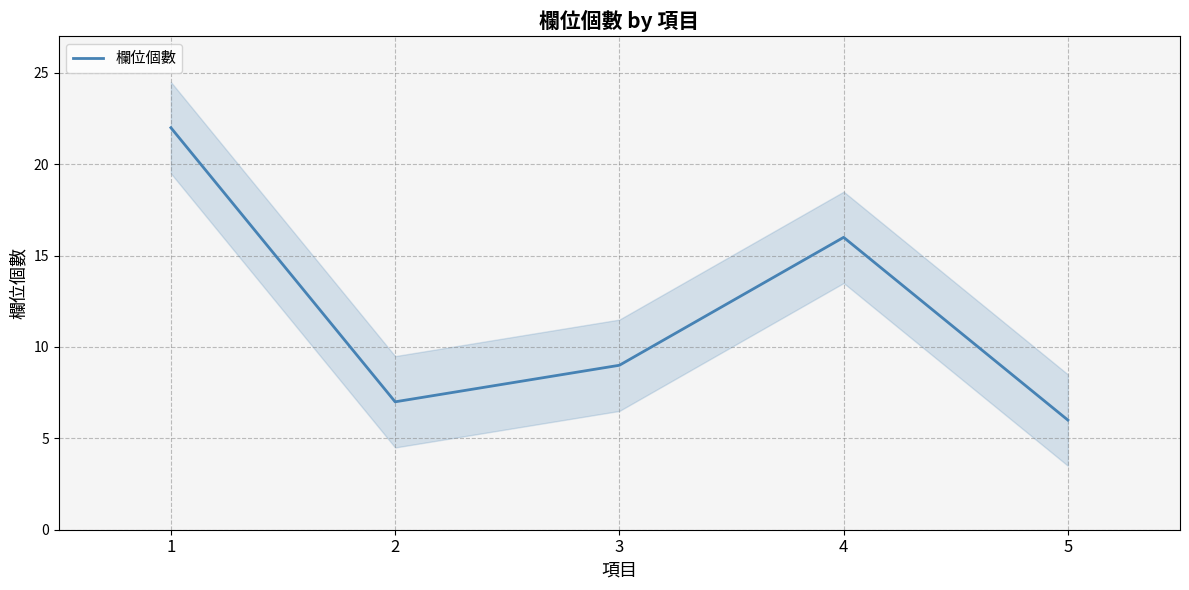

How many data points are above 9?

2